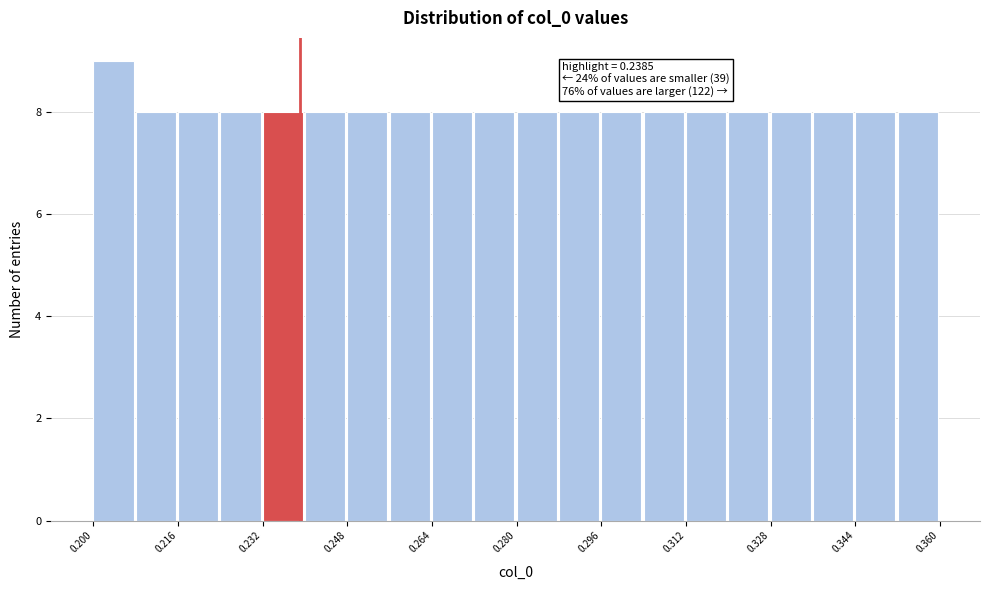

Read against the x-axis, roughly where is the centre of the tallest bar?

0.204